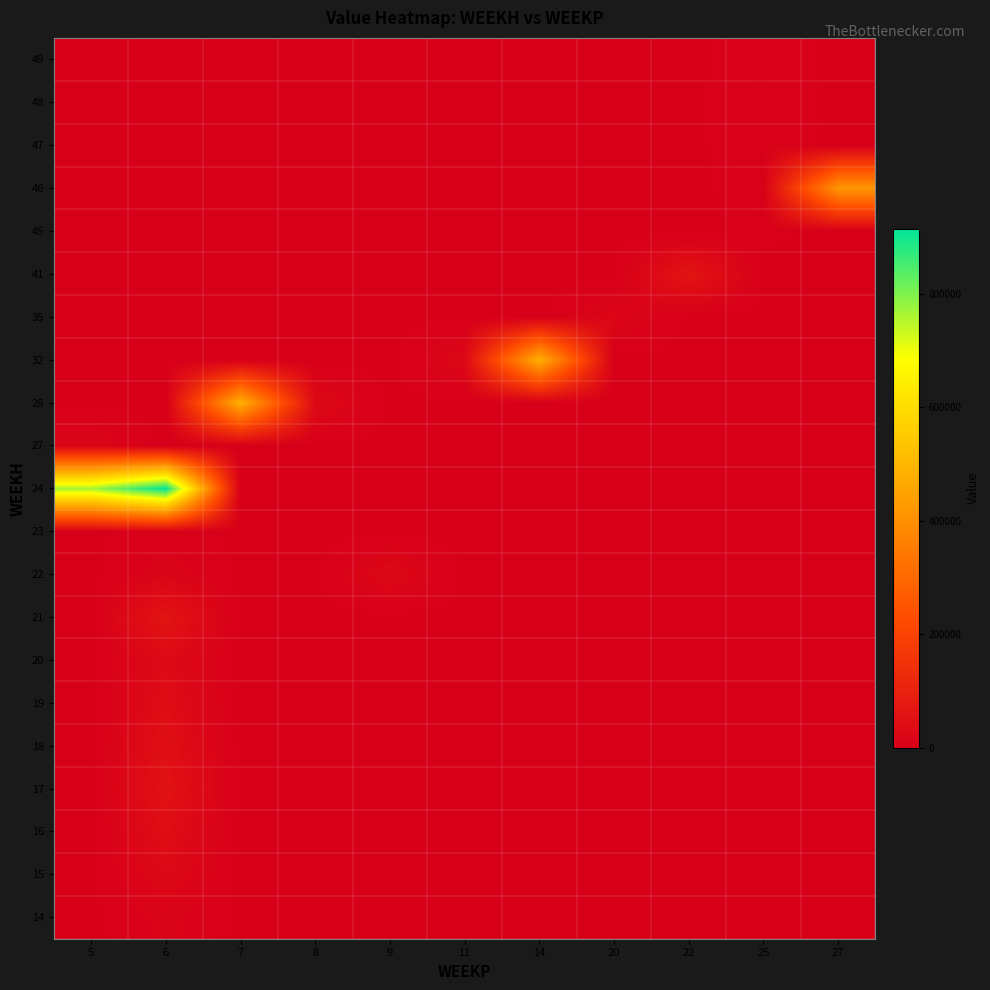

Reading right to left, list all the values displayed in this chart.

14: 27=0.0	25=0.0	22=0.0	20=0.0	14=0.0	11=0.0	9=0.0	8=0.0	7=0.0	6=13623.6	5=0.0
15: 27=0.0	25=0.0	22=0.0	20=0.0	14=0.0	11=0.0	9=0.0	8=0.0	7=0.0	6=27247.2	5=0.0
16: 27=0.0	25=0.0	22=0.0	20=0.0	14=0.0	11=0.0	9=0.0	8=0.0	7=0.0	6=40870.8	5=0.0
17: 27=0.0	25=0.0	22=0.0	20=0.0	14=0.0	11=0.0	9=0.0	8=0.0	7=0.0	6=54494.4	5=0.0
18: 27=0.0	25=0.0	22=0.0	20=0.0	14=0.0	11=0.0	9=0.0	8=0.0	7=0.0	6=46709.5	5=0.0
19: 27=0.0	25=0.0	22=0.0	20=0.0	14=0.0	11=0.0	9=0.0	8=0.0	7=0.0	6=38924.6	5=0.0
20: 27=0.0	25=0.0	22=0.0	20=0.0	14=0.0	11=0.0	9=0.0	8=0.0	7=0.0	6=31139.6	5=0.0
21: 27=0.0	25=0.0	22=0.0	20=0.0	14=0.0	11=0.0	9=0.0	8=0.0	7=0.0	6=62853.5	5=0.0
22: 27=0.0	25=0.0	22=0.0	20=0.0	14=0.0	11=0.0	9=27999.1	8=0.0	7=0.0	6=15569.8	5=0.0
23: 27=0.0	25=0.0	22=0.0	20=0.0	14=0.0	11=0.0	9=0.0	8=0.0	7=0.0	6=7784.9	5=0.0
24: 27=0.0	25=0.0	22=0.0	20=0.0	14=0.0	11=0.0	9=0.0	8=0.0	7=0.0	6=915000.0	5=765000.0
27: 27=0.0	25=0.0	22=0.0	20=0.0	14=0.0	11=0.0	9=0.0	8=0.0	7=0.0	6=0.0	5=18360.0
28: 27=0.0	25=0.0	22=0.0	20=0.0	14=0.0	11=0.0	9=0.0	8=30418.6	7=486360.4	6=0.0	5=0.0
32: 27=0.0	25=0.0	22=0.0	20=0.0	14=484268.6	11=25850.6	9=0.0	8=0.0	7=0.0	6=0.0	5=0.0
35: 27=0.0	25=0.0	22=0.0	20=21153.3	14=0.0	11=0.0	9=0.0	8=0.0	7=0.0	6=0.0	5=0.0
41: 27=0.0	25=0.0	22=63050.9	20=0.0	14=0.0	11=0.0	9=0.0	8=0.0	7=0.0	6=0.0	5=0.0
45: 27=0.0	25=3263.5	22=0.0	20=0.0	14=0.0	11=0.0	9=0.0	8=0.0	7=0.0	6=0.0	5=0.0
46: 27=417853.2	25=5439.1	22=0.0	20=0.0	14=0.0	11=0.0	9=0.0	8=0.0	7=0.0	6=0.0	5=0.0
47: 27=0.0	25=7614.8	22=0.0	20=0.0	14=0.0	11=0.0	9=0.0	8=0.0	7=0.0	6=0.0	5=0.0
48: 27=0.0	25=8081.0	22=0.0	20=0.0	14=0.0	11=0.0	9=0.0	8=0.0	7=0.0	6=0.0	5=0.0
49: 27=0.0	25=6837.7	22=0.0	20=0.0	14=0.0	11=0.0	9=0.0	8=0.0	7=0.0	6=0.0	5=0.0